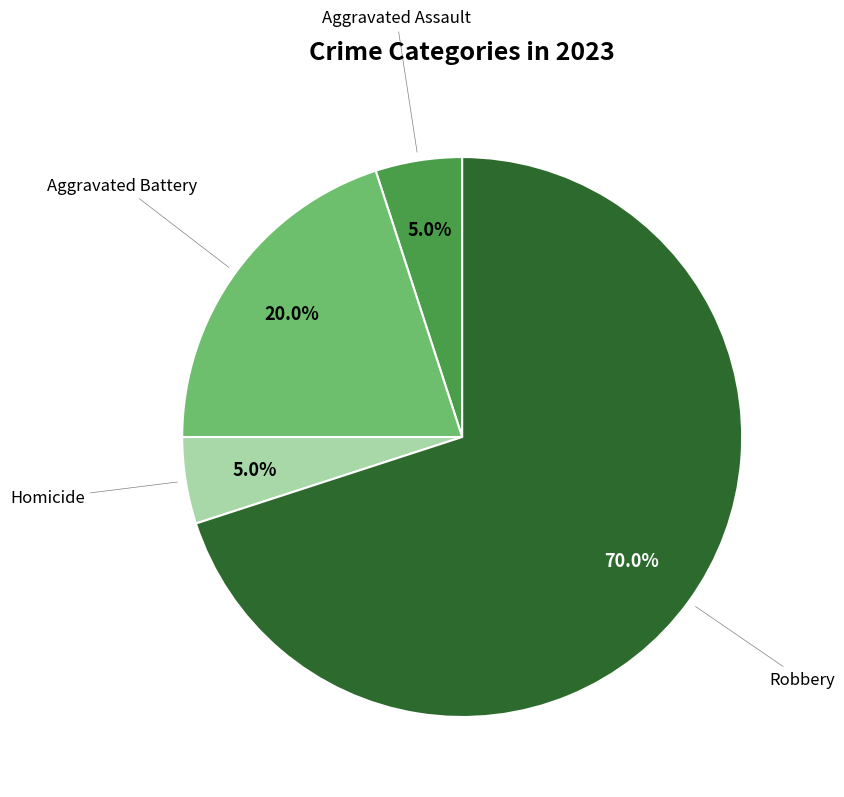

Does any single category account for the majority?

Yes